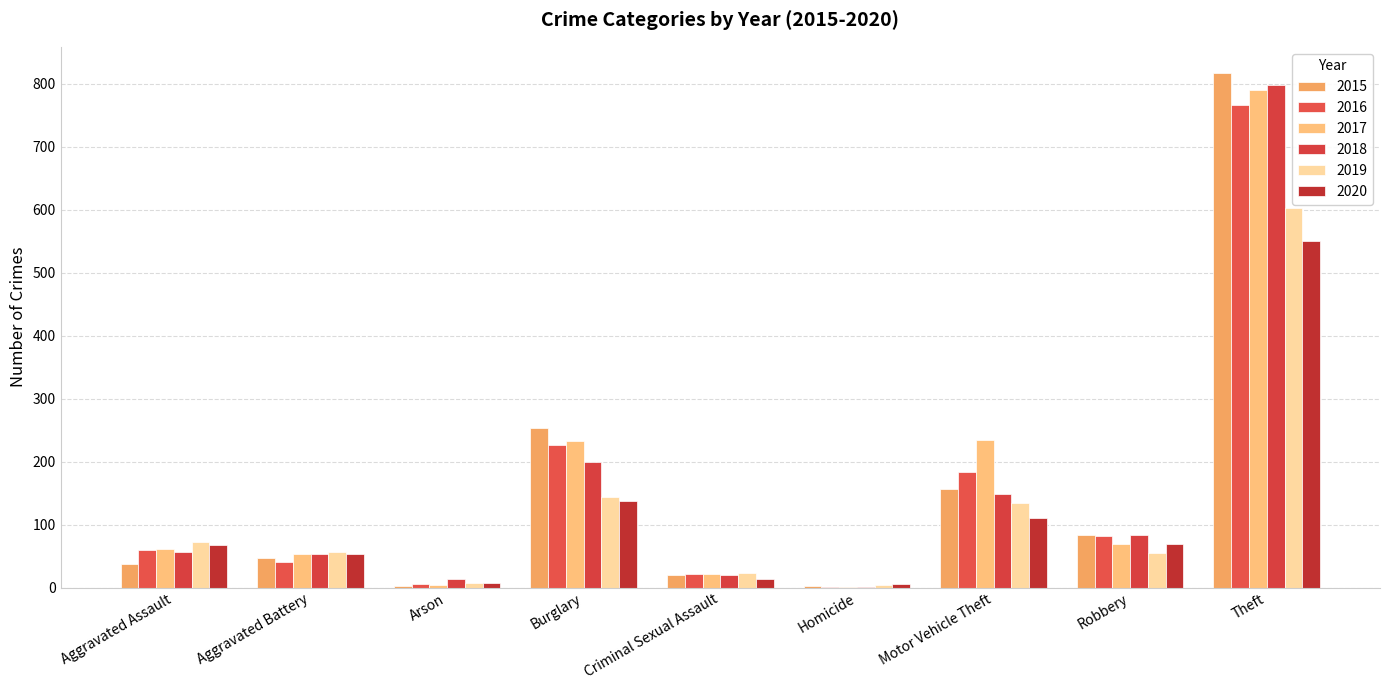

What is the difference between the maximum and minimum values in the 2018 series?

797